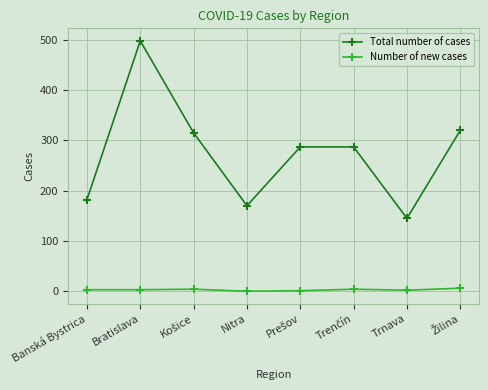

True or false: Total number of cases and Number of new cases cross at least once.

False